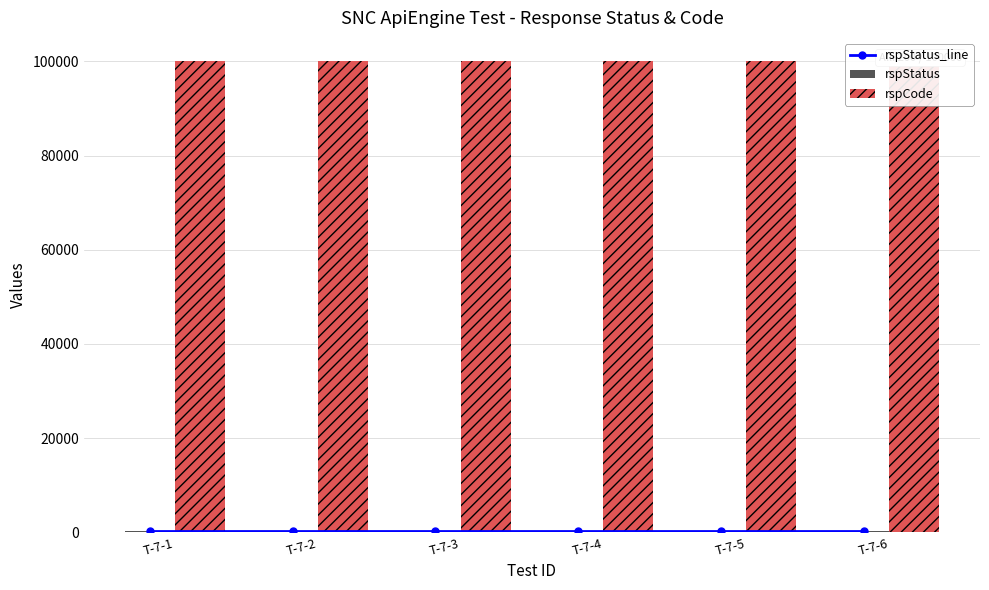

Which series has the widest spread of values?

rspStatus_line